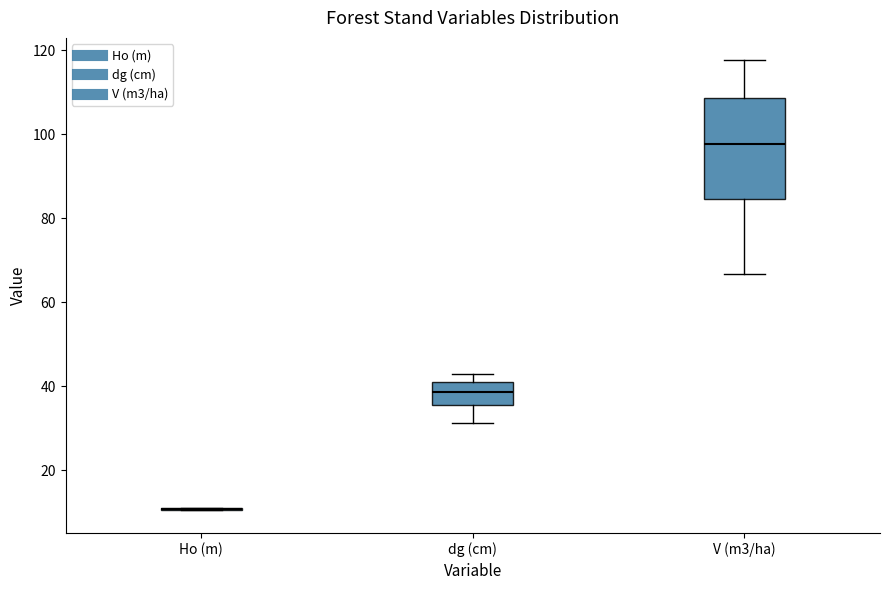

Where does the upper whisker of the box for V (m3/ha) end on the y-axis? The values are not printed on the chart, so give them approximately, as read against the axis.

118